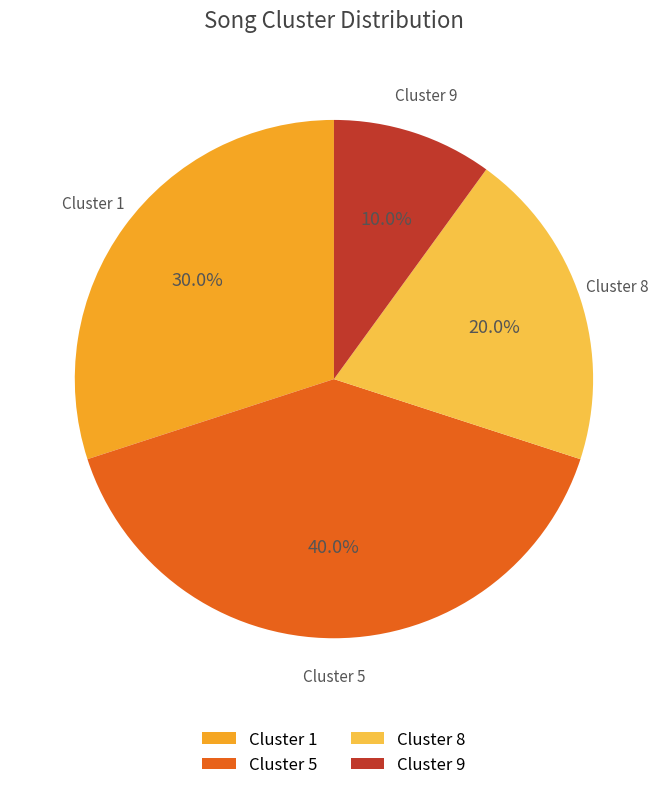

What is the ratio of the value at Cluster 8 to the value at Cluster 1?

0.7